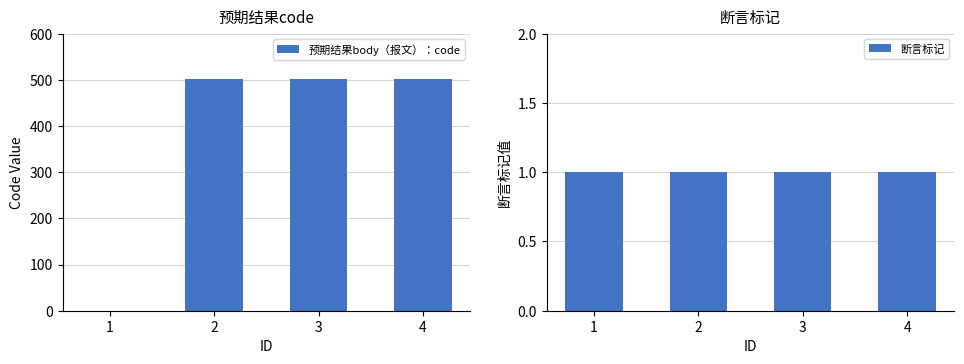

At how many categories does at least one series exceed 382?

3